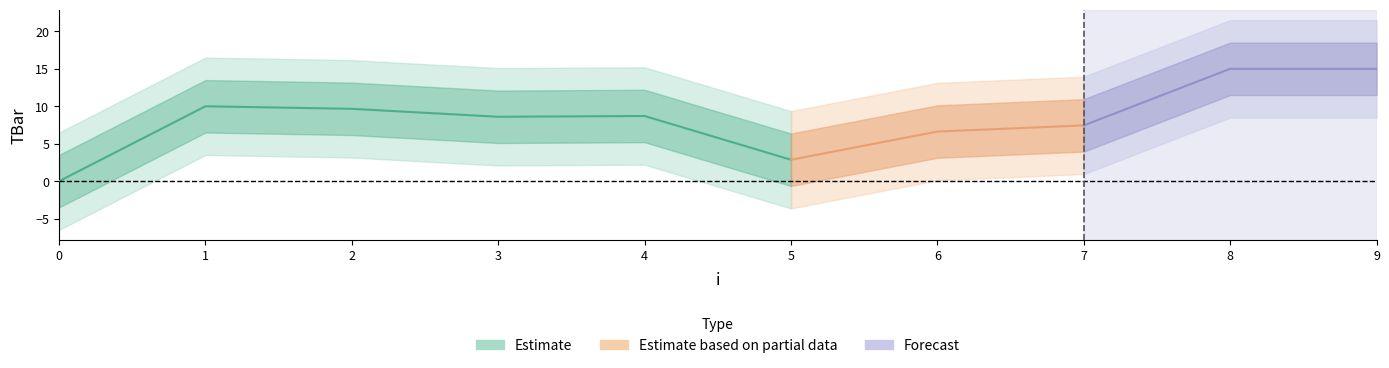

Reading left to right, what are all the values shown in this chart?

0.0	10.0	9.7	8.6	8.7	2.9	6.6	7.4	15.0	15.0